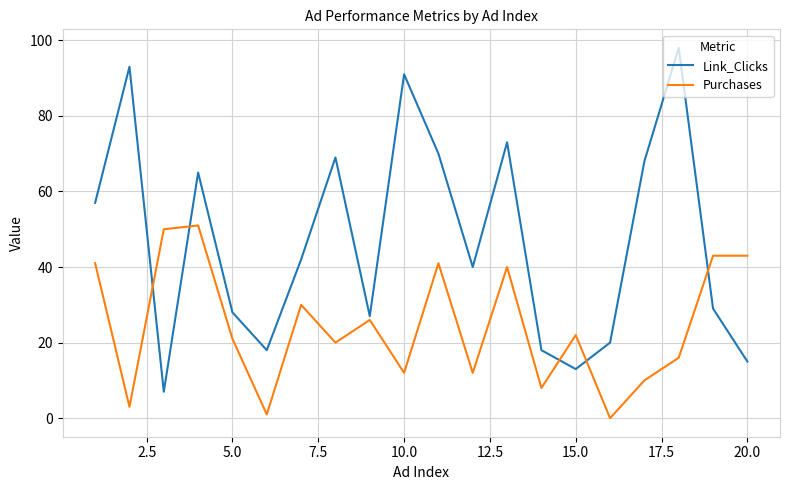

Which series has the largest total across all categories?

Link_Clicks